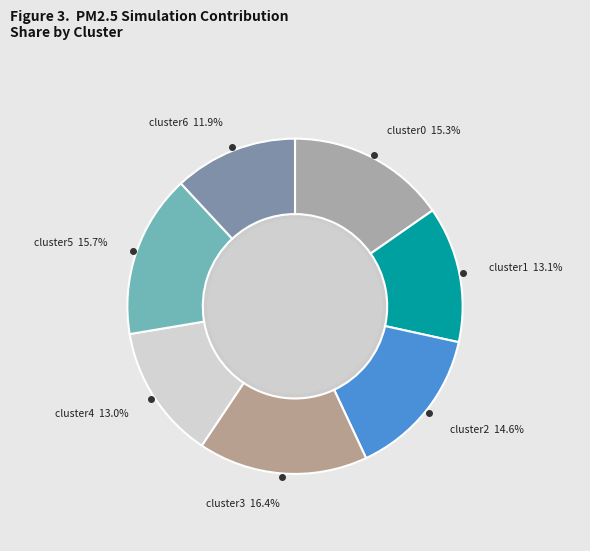

What percentage is the cluster6 slice, to the nearest percent?

12%